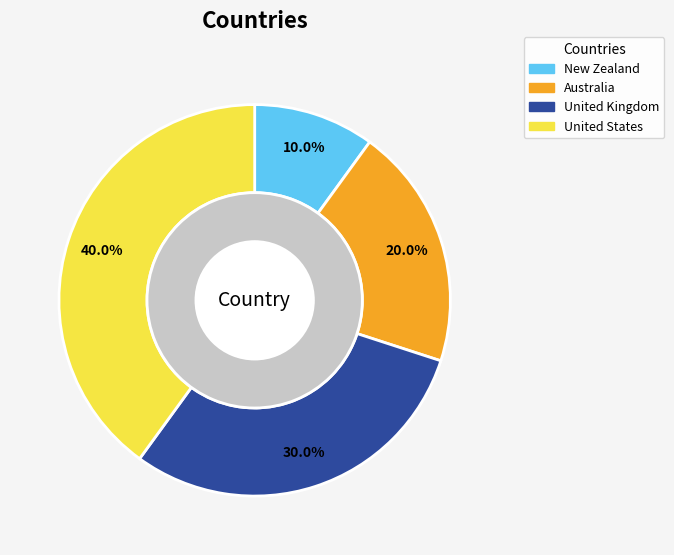

What is the largest slice in the pie chart?

United States